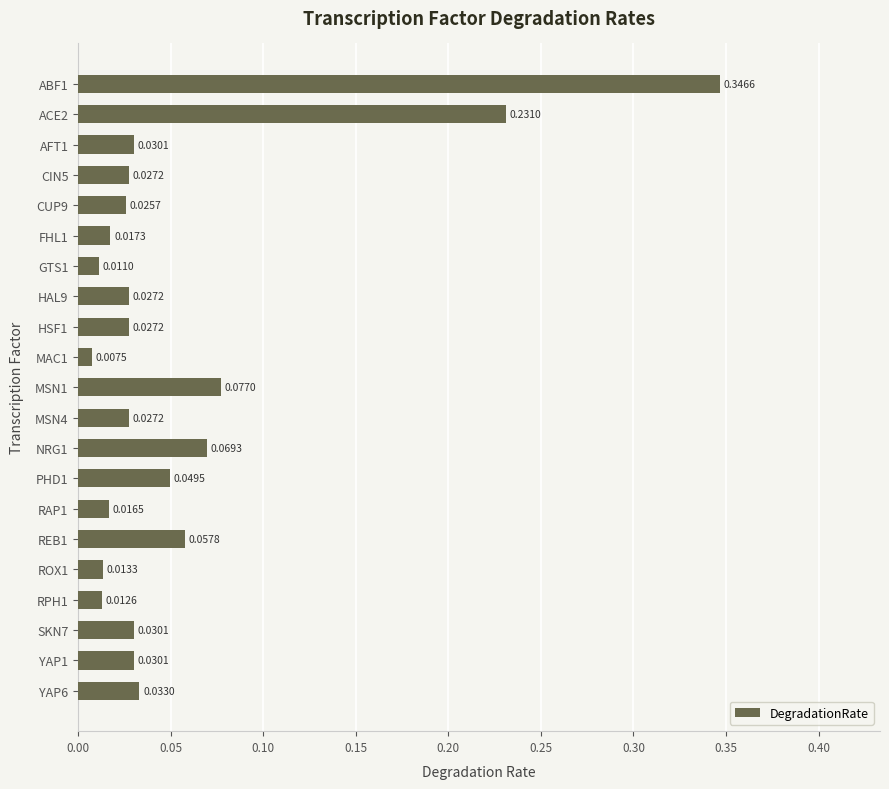

Between FHL1 and MSN4, which is larger?

MSN4